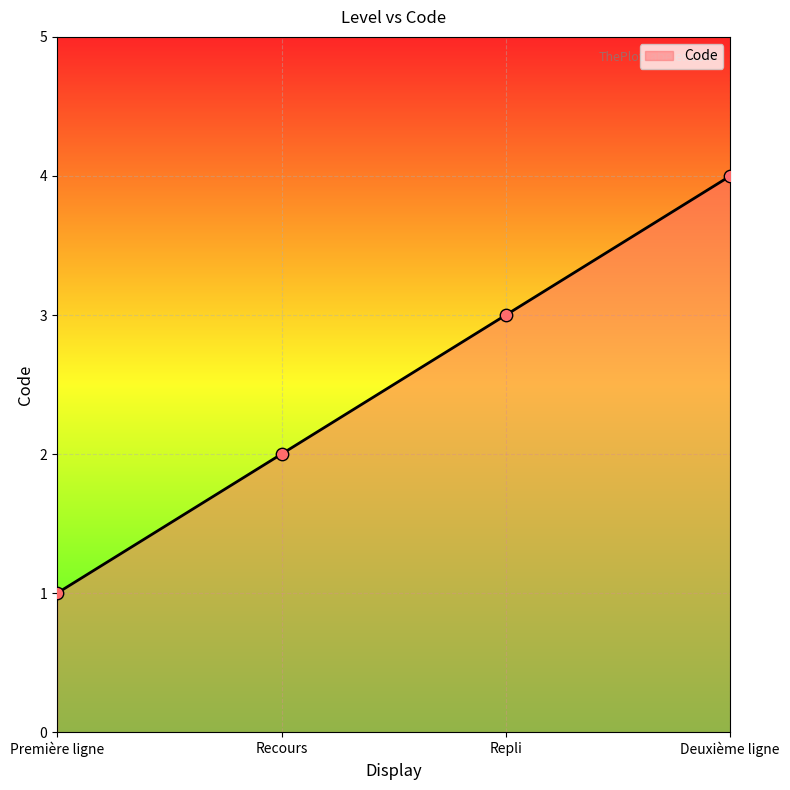

What is the change in value from Première ligne to Deuxième ligne?

+3